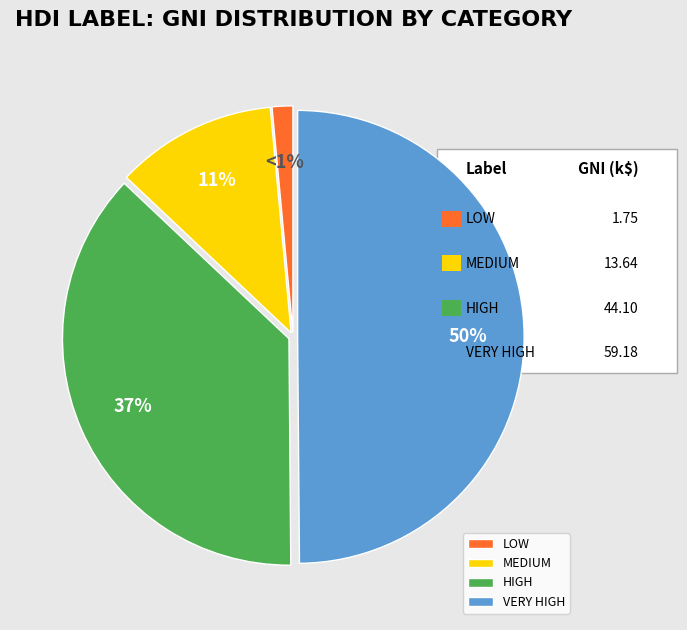

Which slice is the largest?

VERY HIGH